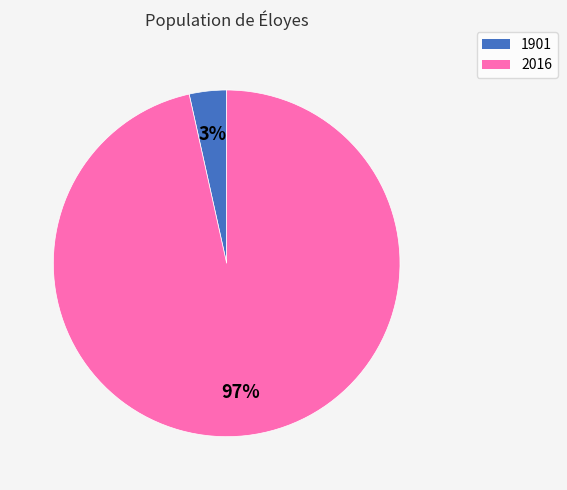

True or false: 1901 accounts for 11% of the total.

False